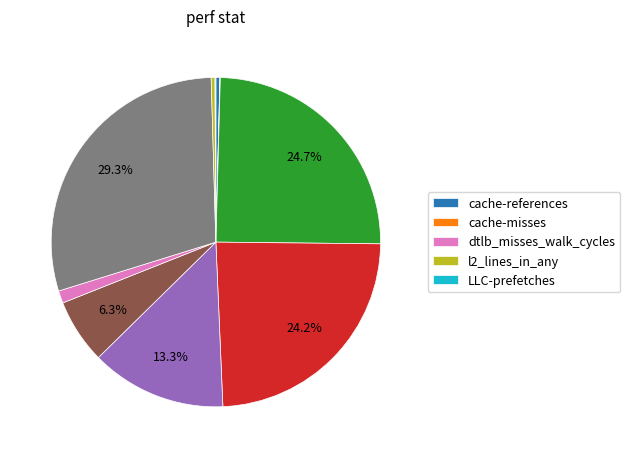

Is there any slice that represents more than half of the pie?

No